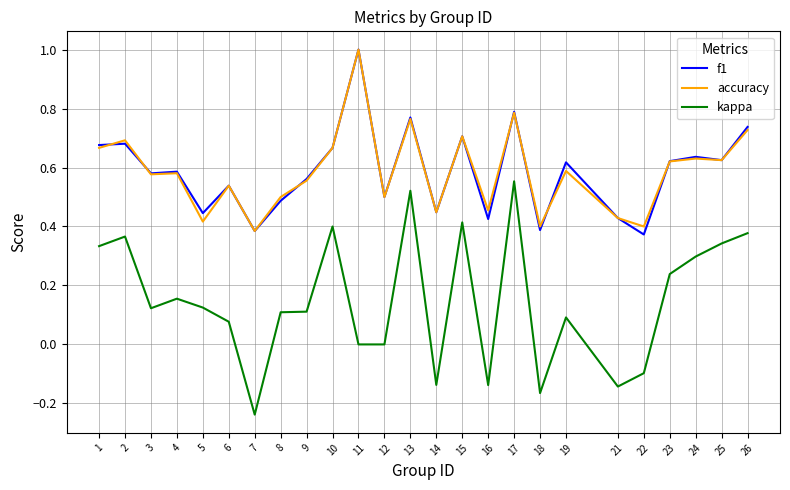

True or false: f1 and kappa cross at least once.

False